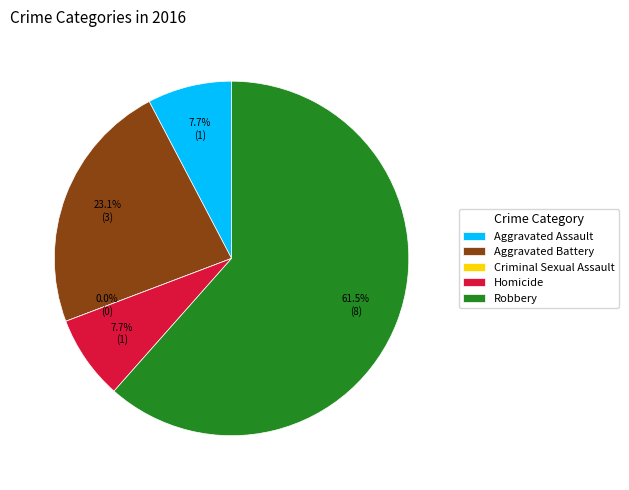

How much of the chart is everything except Aggravated Assault?

92.3%